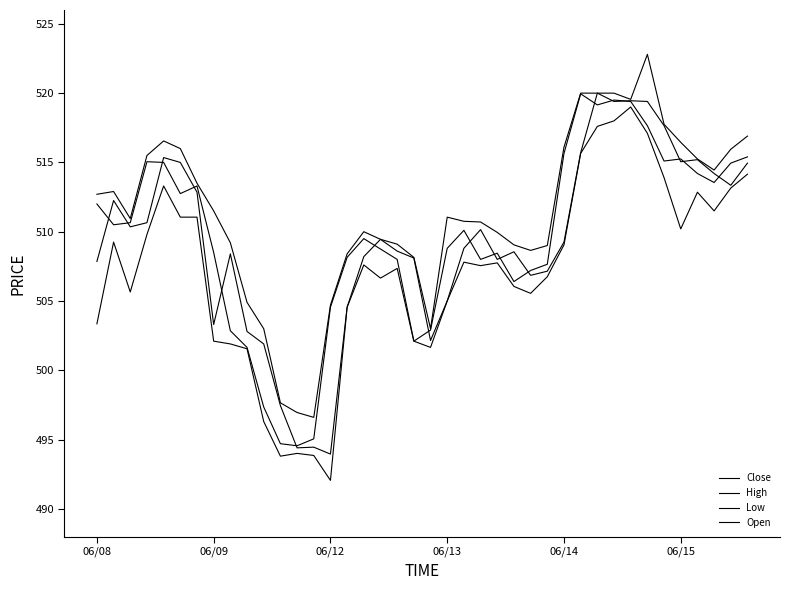

List the labels in order of Open value, smallest first.

14, 12, 13, 11, 10, 20, 9, 7, 15, 21, 26, 27, 06/08, 24, 19, 16, 8, 25, 18, 22, 28, 17, 23, 06/12, 06/13, 06/09, 6, 38, 37, 39, 06/15, 35, 36, 06/14, 29, 34, 31, 33, 32, 30